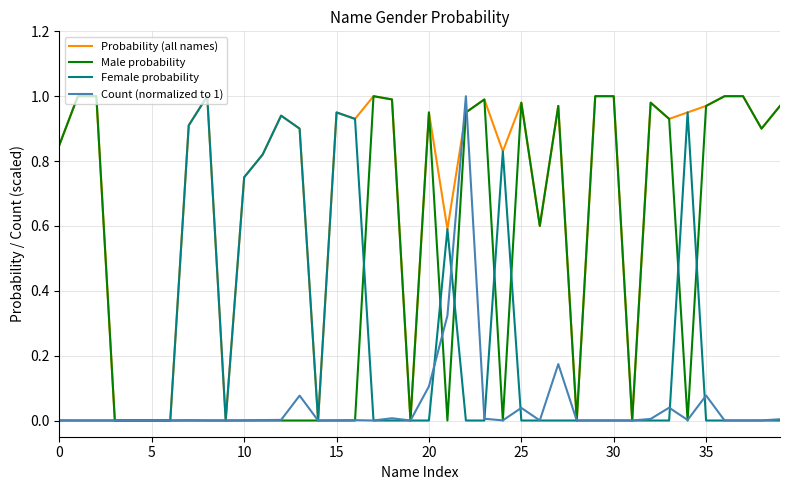

Rank the series by their average value, from highest to lowest.

Probability (all names), Male probability, Female probability, Count (normalized to 1)